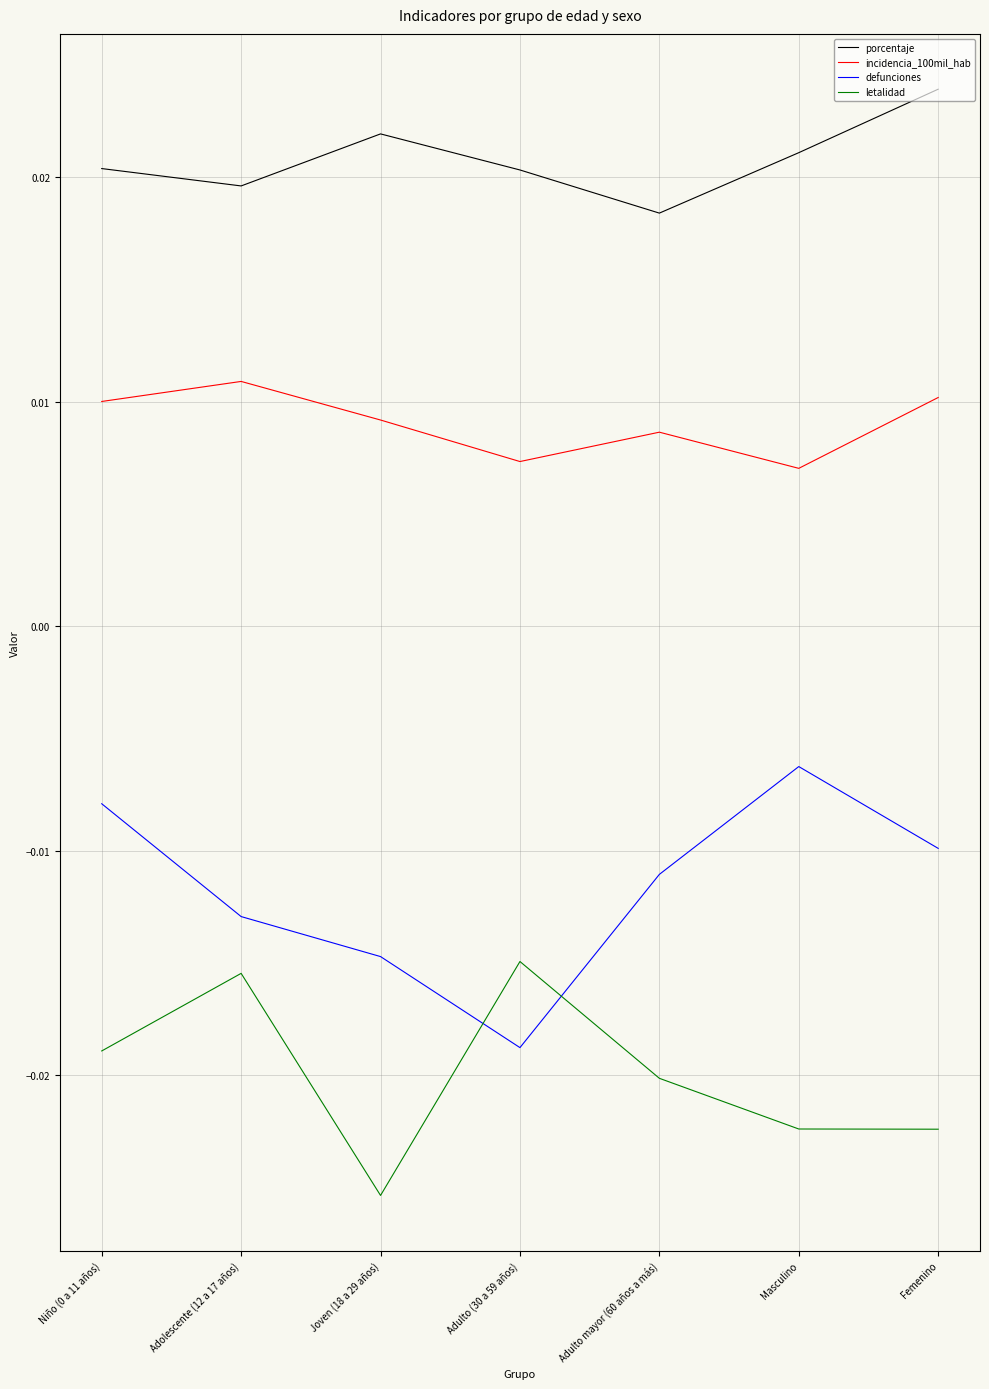

What are all the series names shown in the legend?

porcentaje, incidencia_100mil_hab, defunciones, letalidad